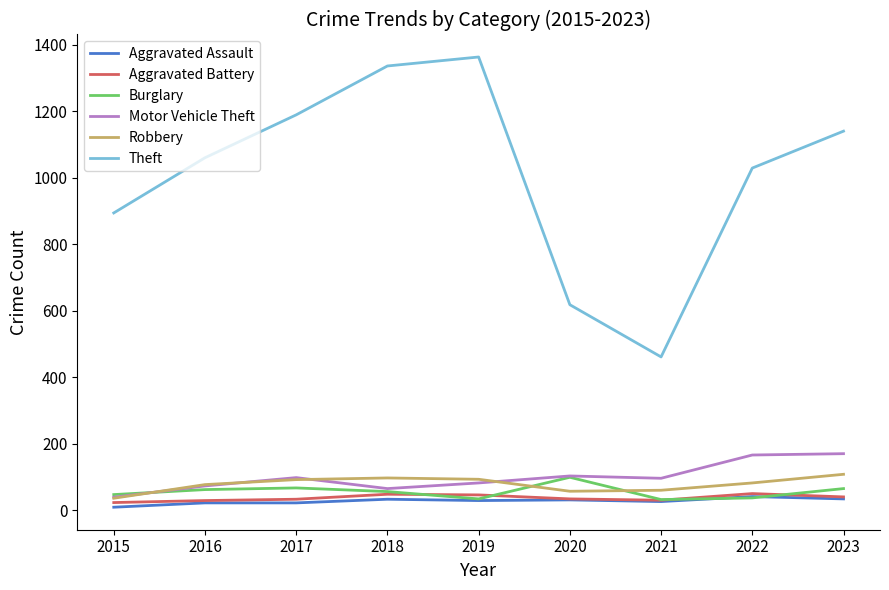

Is the value of Theft at 2021 greater than the value of Aggravated Battery at 2019?

Yes